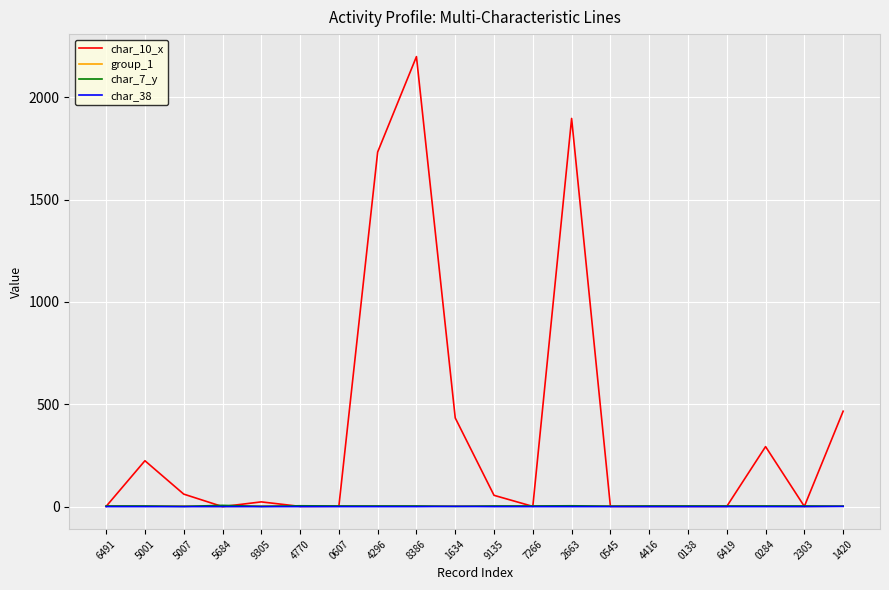

The group_1 series shows 2 at 8386. True or false?

True